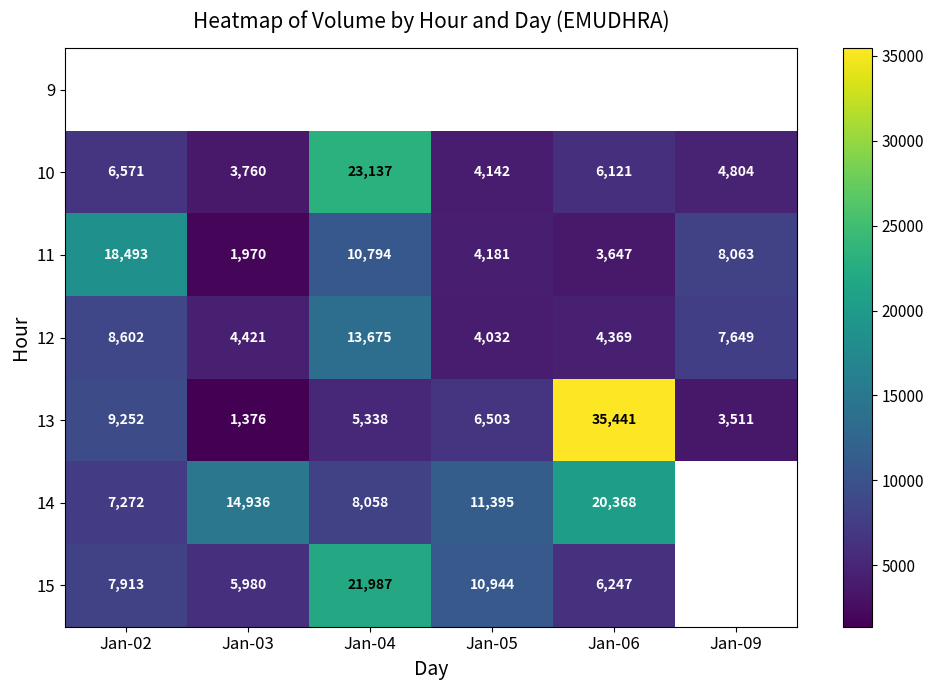

Is it true that 11 equals 3548.5 at Jan-04?

False